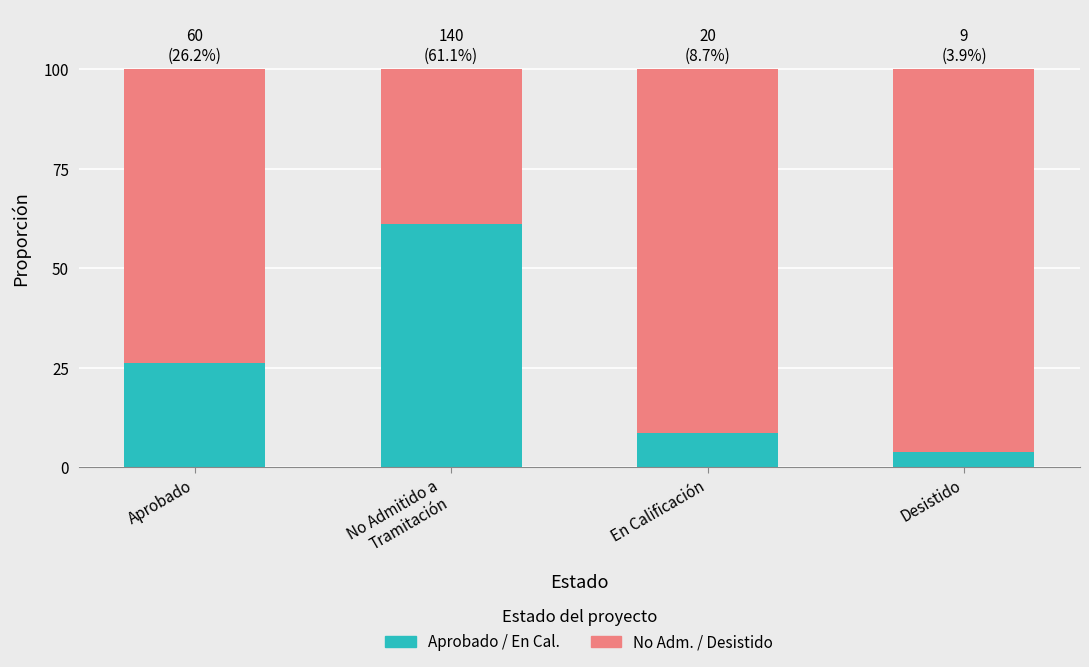

What is the total value across all series at Aprobado?

100.0